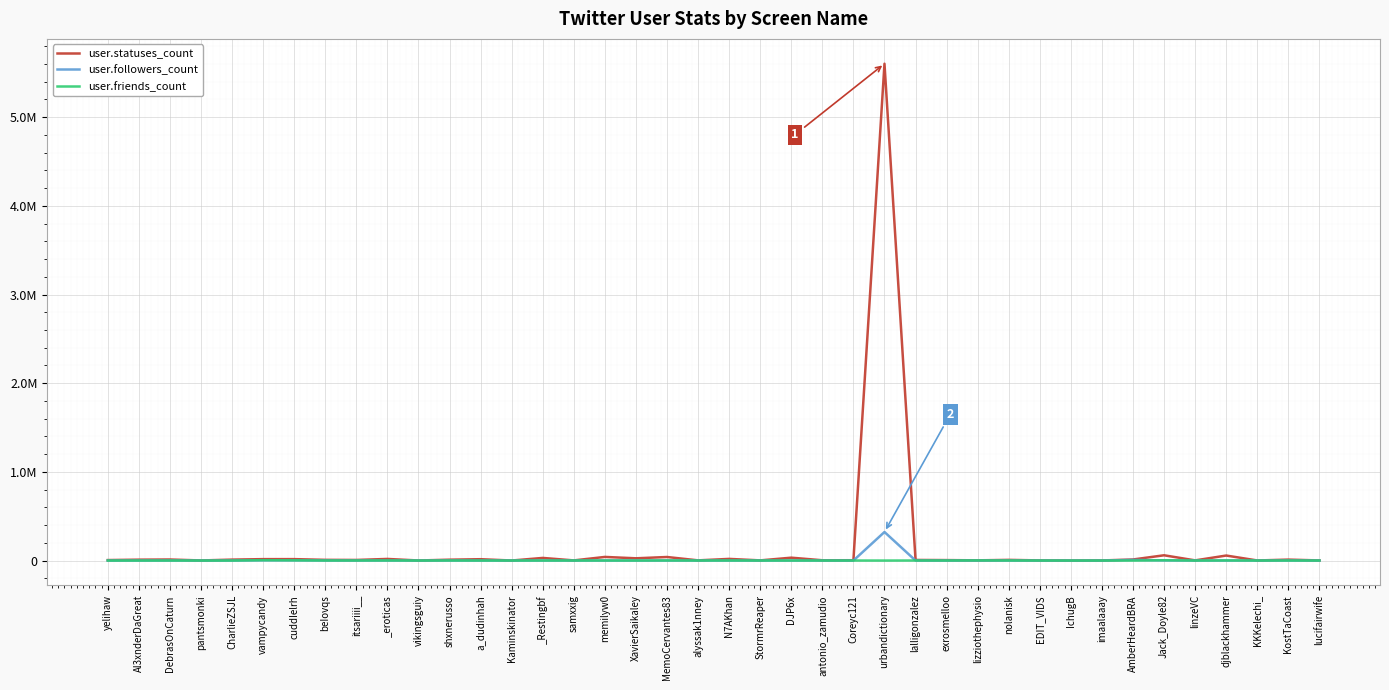

Where do user.statuses_count and user.friends_count first cross each other?

EDIT_VIDS and IchugB